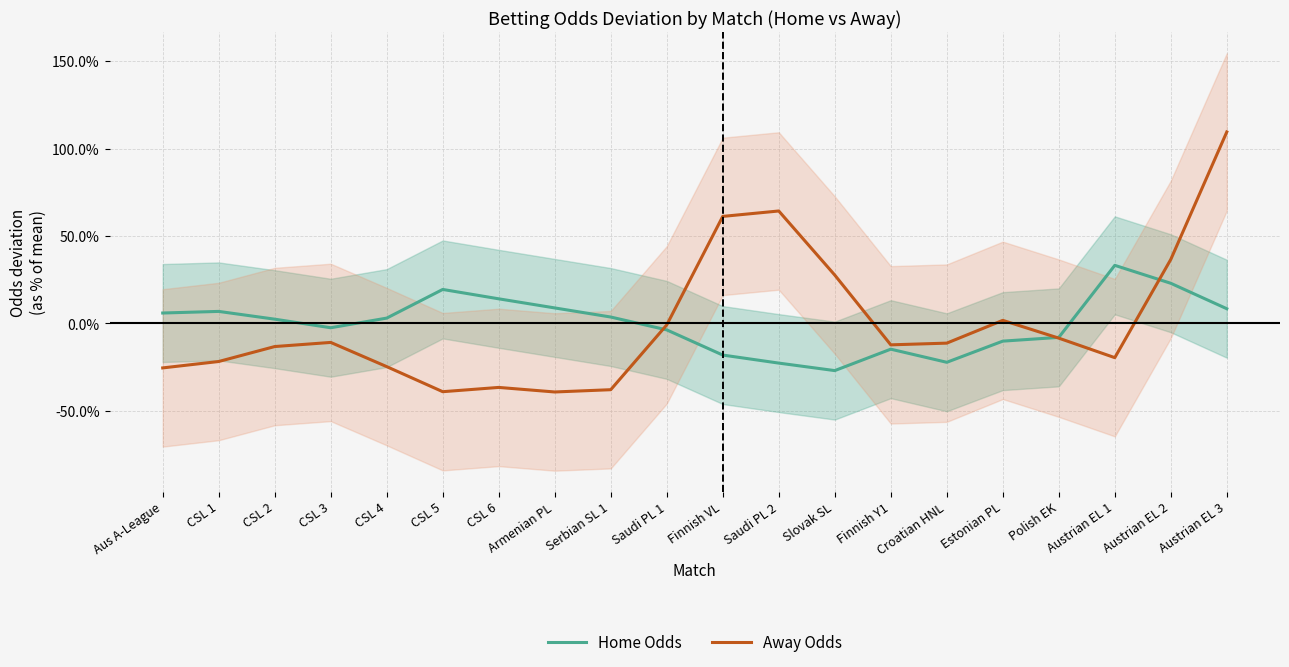

Reading left to right, list all the values displayed in this chart.

Home Odds: 0.1	0.1	0.0	-0.0	0.0	0.2	0.1	0.1	0.0	-0.0	-0.2	-0.2	-0.3	-0.1	-0.2	-0.1	-0.1	0.3	0.2	0.1
Away Odds: -0.3	-0.2	-0.1	-0.1	-0.2	-0.4	-0.4	-0.4	-0.4	-0.0	0.6	0.6	0.3	-0.1	-0.1	0.0	-0.1	-0.2	0.4	1.1